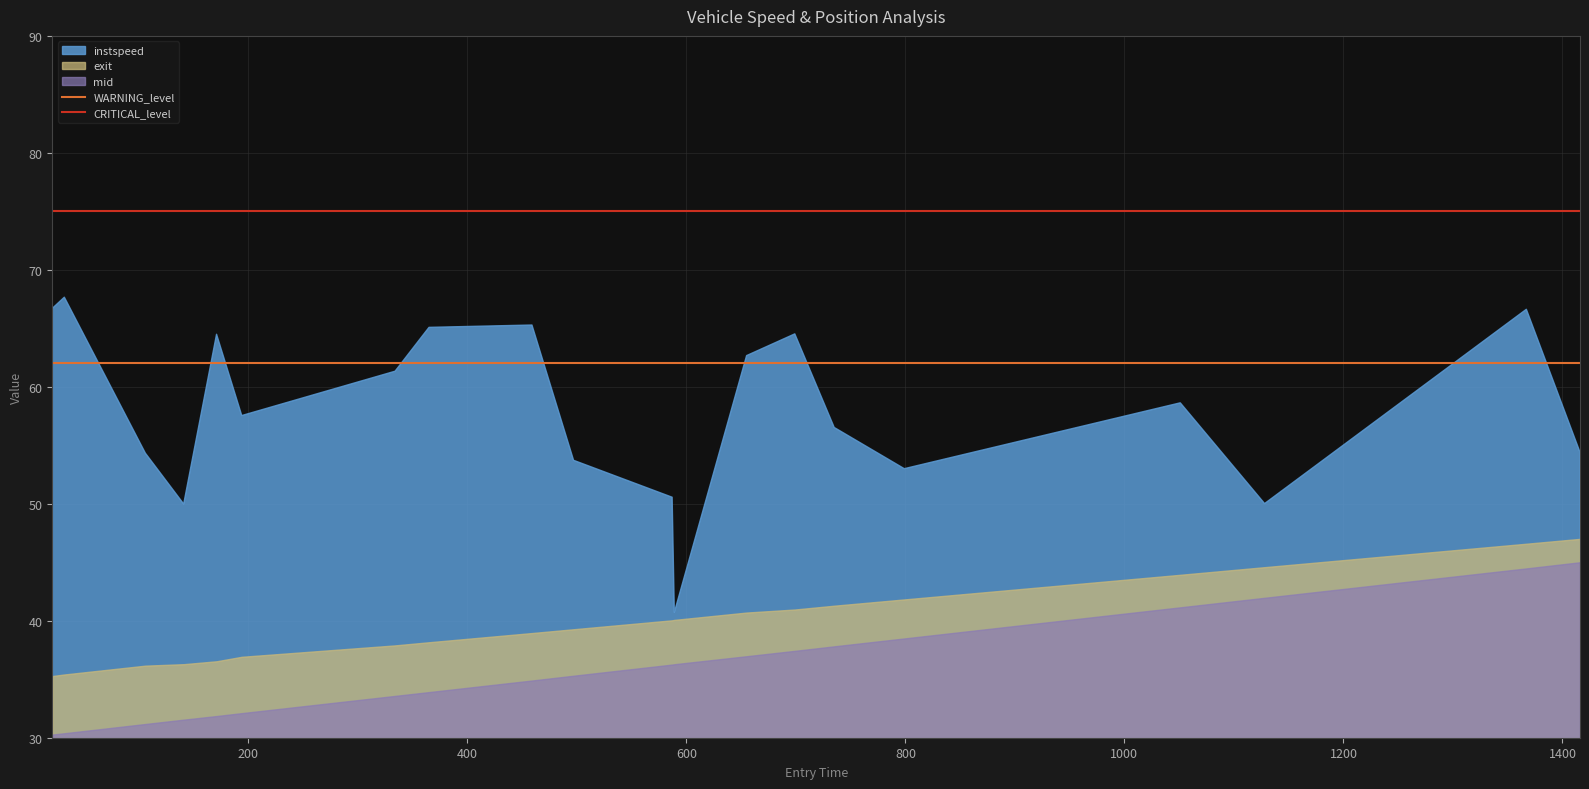

Which series has the largest range (max minus min)?

instspeed